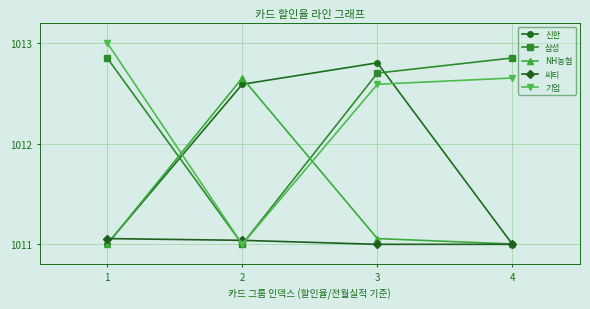

What is the sum of all NH농협 values?

4045.7